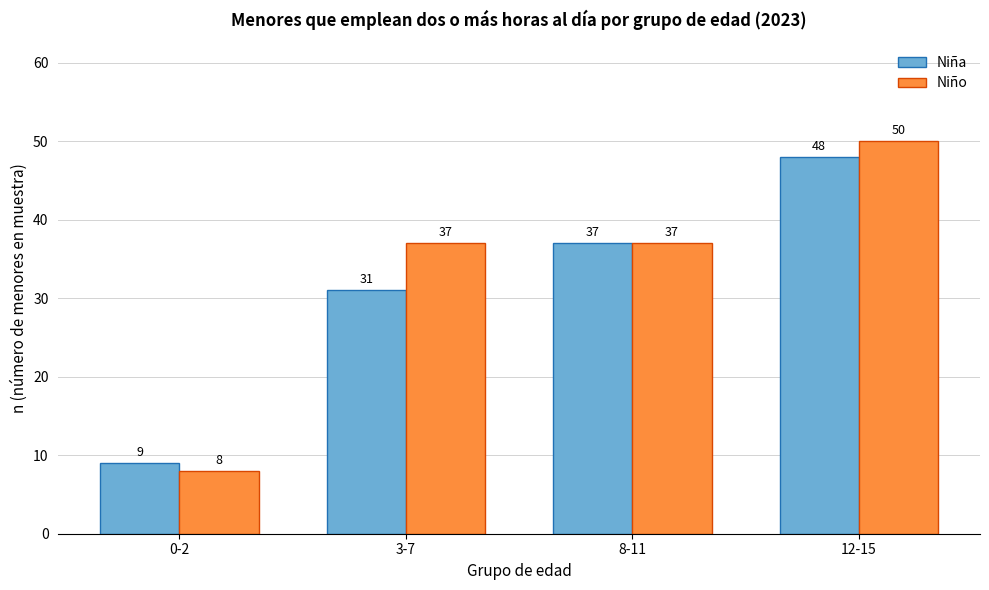

Reading left to right, extract all data points from this chart.

Niña: 0-2=9	3-7=31	8-11=37	12-15=48
Niño: 0-2=8	3-7=37	8-11=37	12-15=50